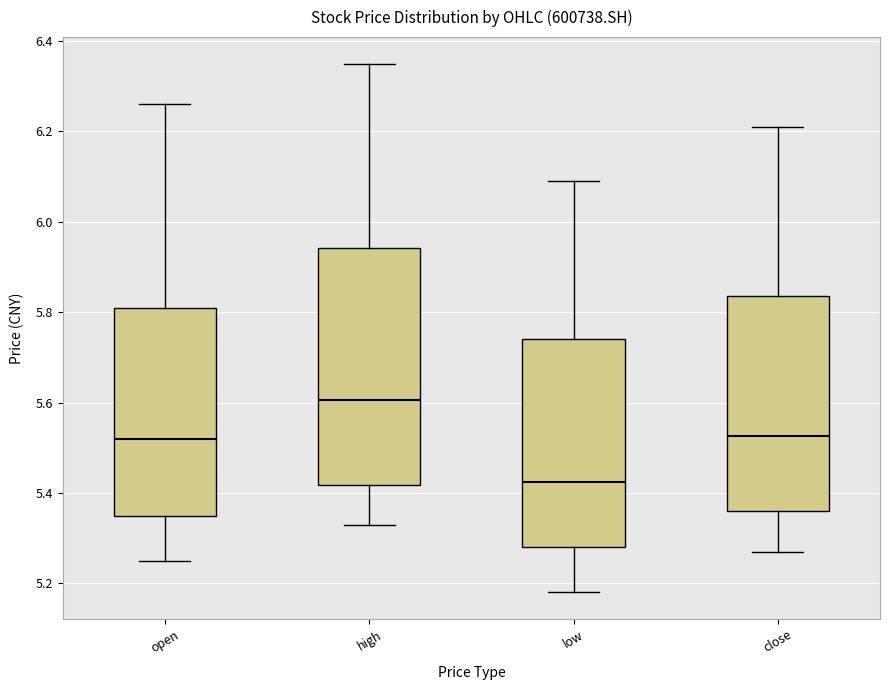

Reading left to right, read every box against the y-axis: the position of its median line, the range the box covers, and the ends of its whiskers. The values are not printed on the chart, so give them approximately, as read against the axis.

open: median 5.52, box 5.36 to 5.82, whiskers 5.26 to 6.26
high: median 5.60, box 5.42 to 5.94, whiskers 5.34 to 6.36
low: median 5.42, box 5.28 to 5.74, whiskers 5.18 to 6.10
close: median 5.52, box 5.36 to 5.84, whiskers 5.28 to 6.22